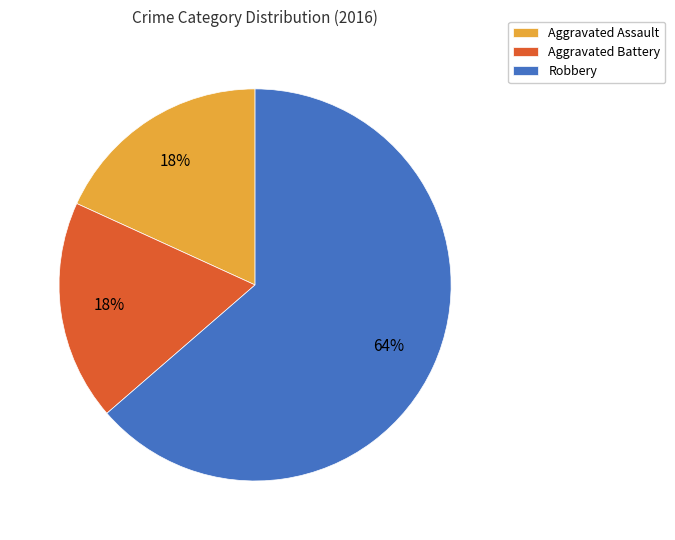

Is there a majority slice in this chart?

Yes